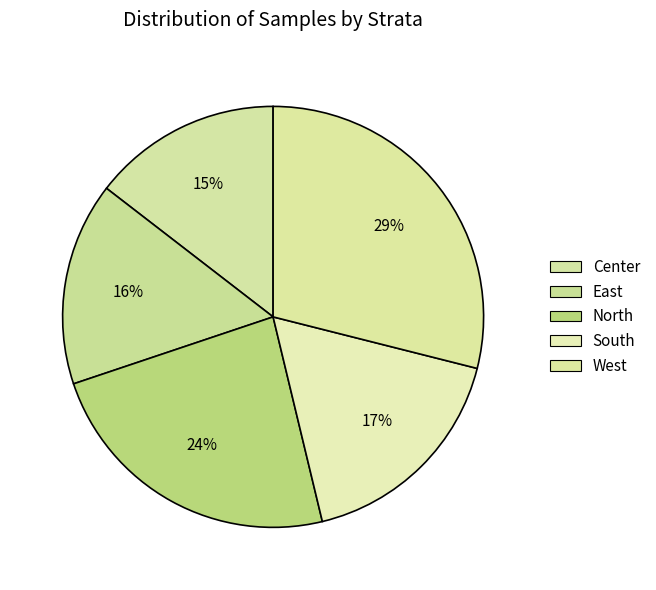

Which slice is the smallest?

Center